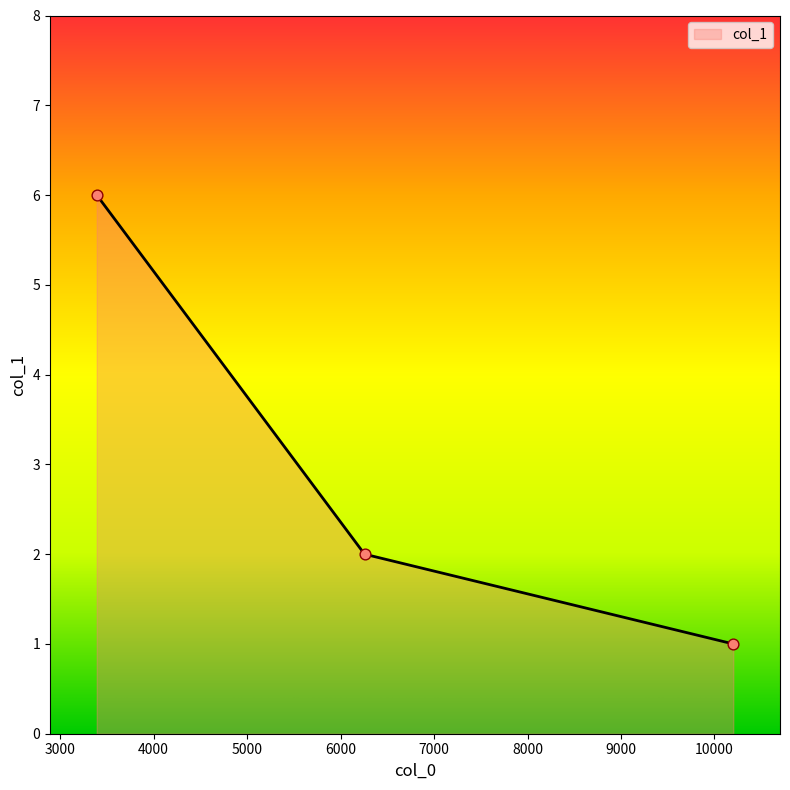

What is the difference between the maximum and minimum values?

5